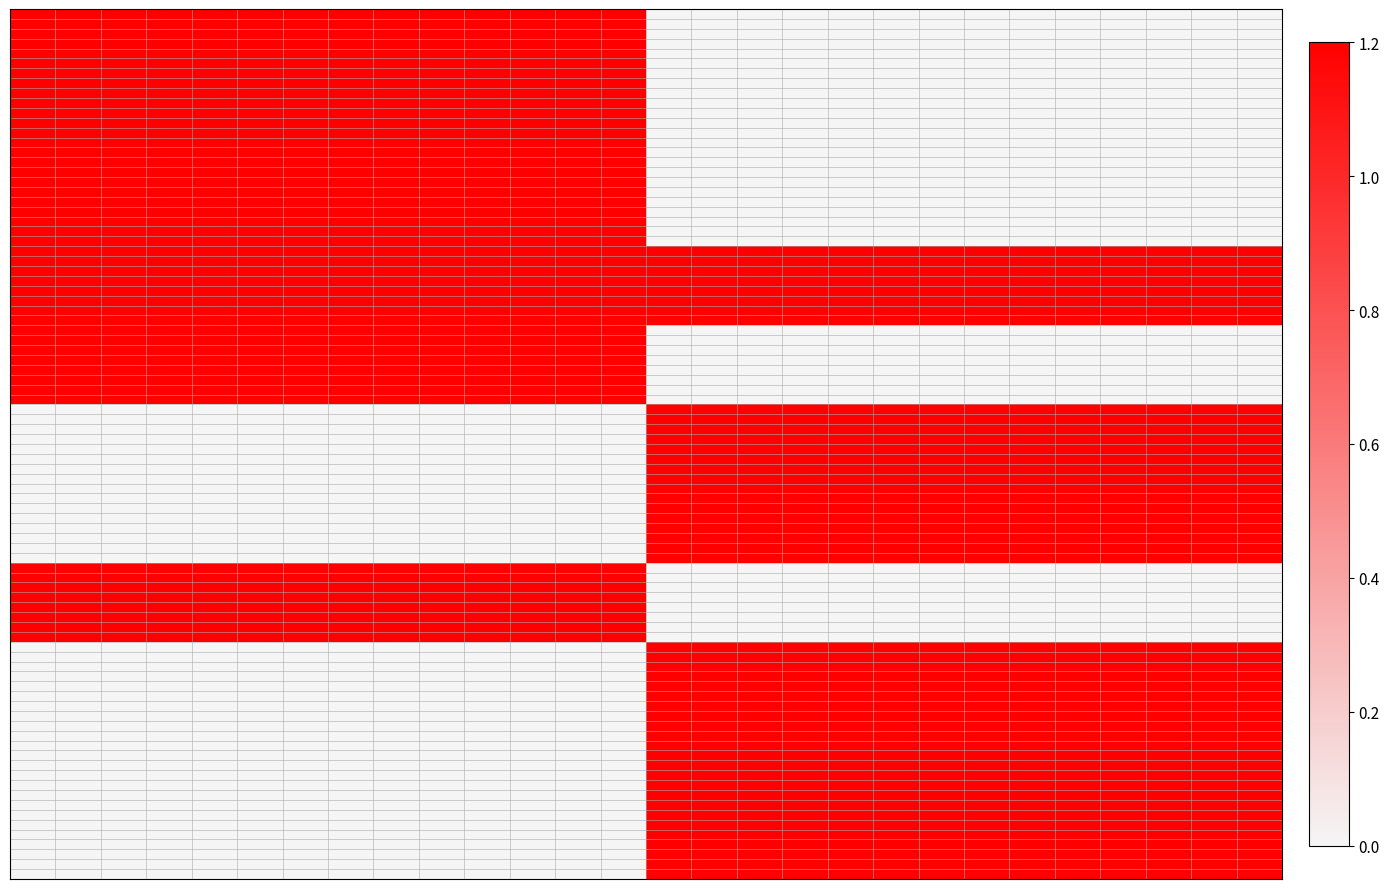

Between 28 and 21, which is larger?

28